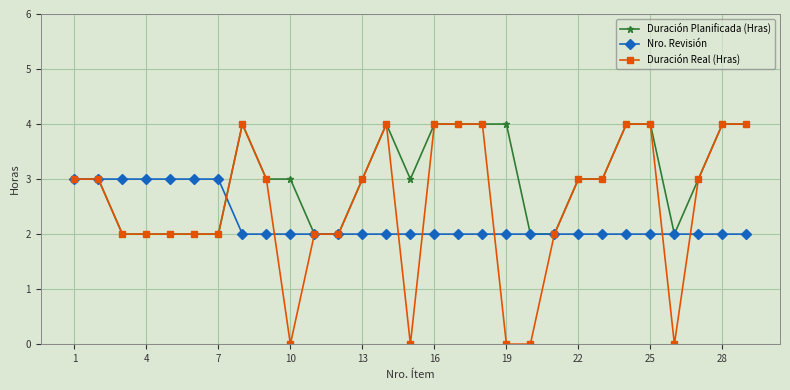

What is the value of the Nro. Revisión point at the 27th from the left?

2